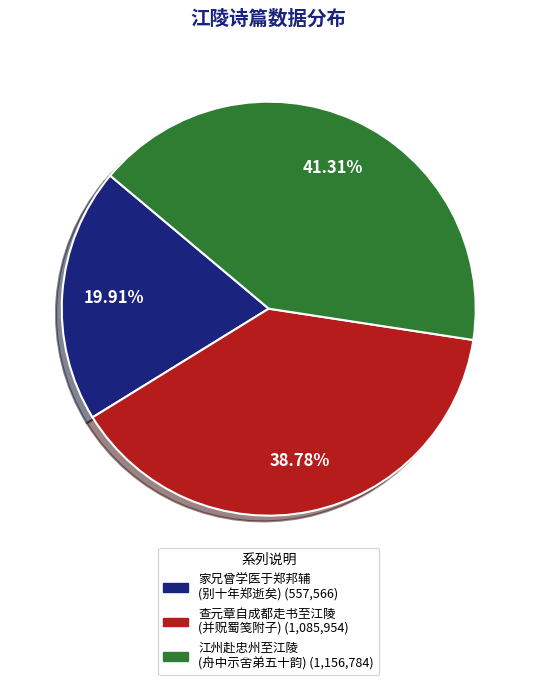

Does any single category account for the majority?

No